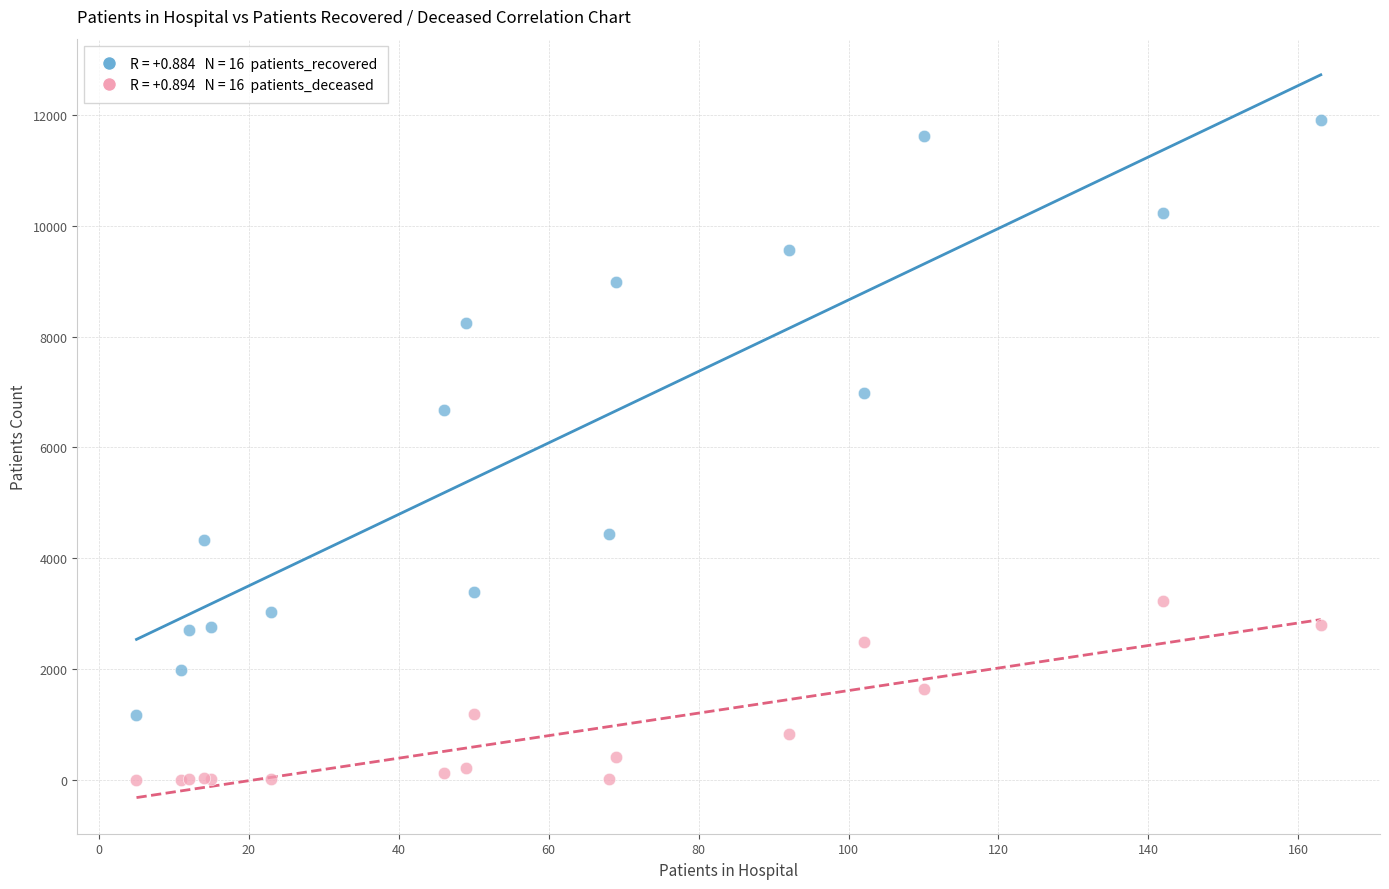

Across all series, what Y value is closest to 5950?

6677